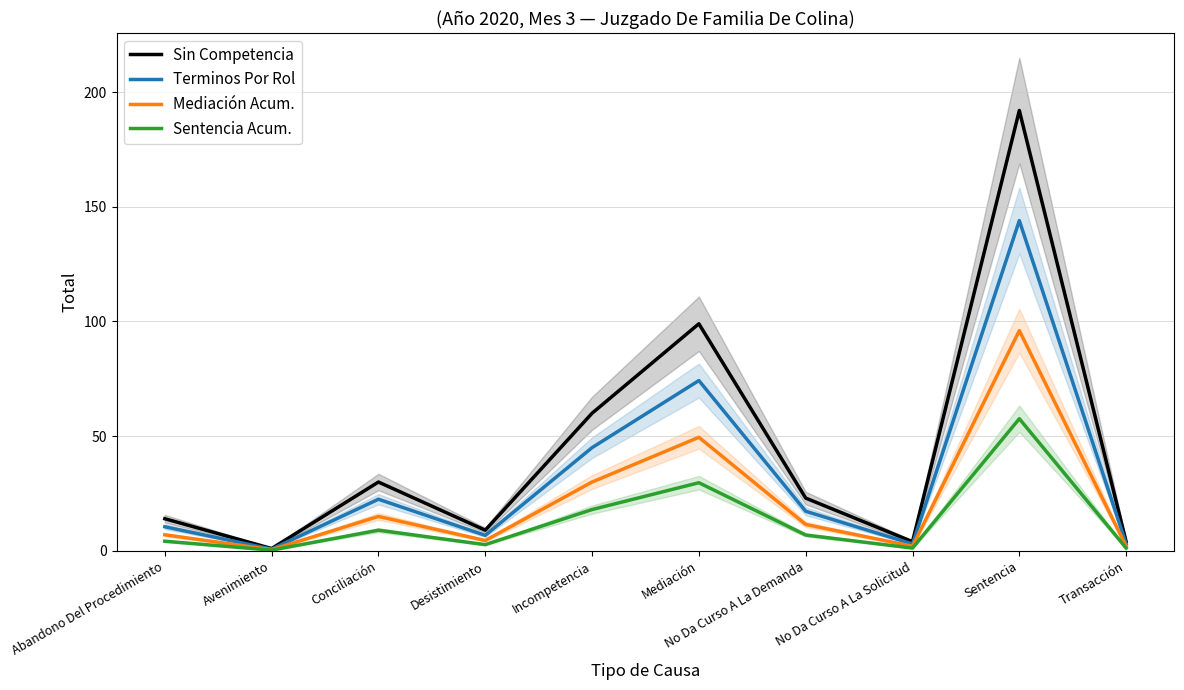

How many interior local valleys does the Terminos Por Rol series have?

3